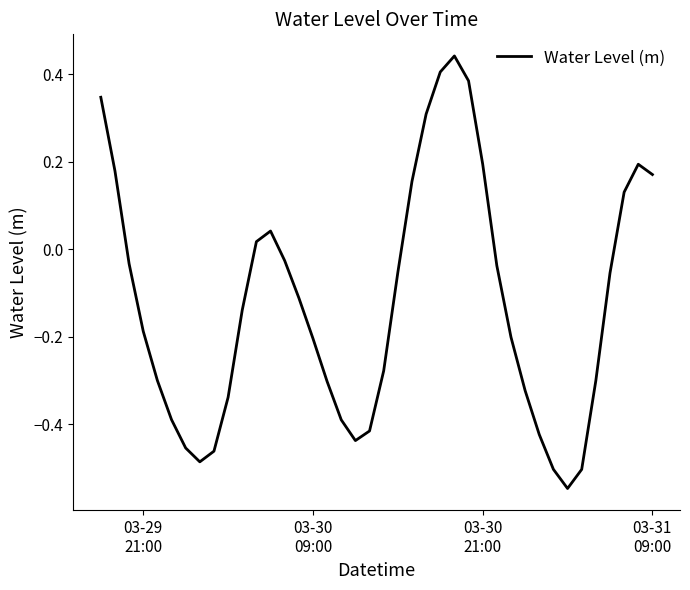

What is the difference between the maximum and minimum values?

1.0